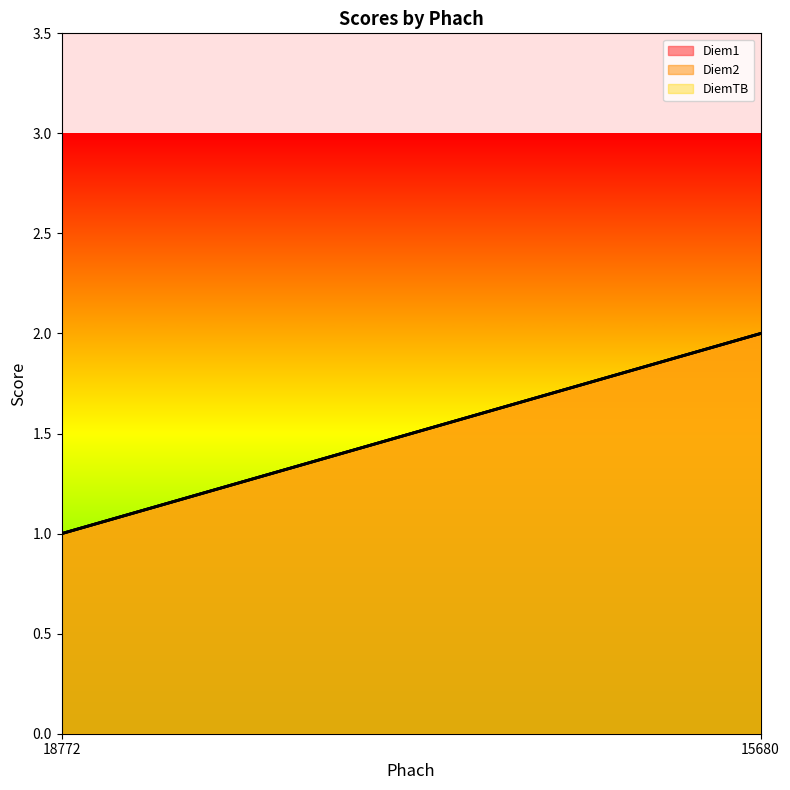

What value does the Diem1 series have at 18772?

1